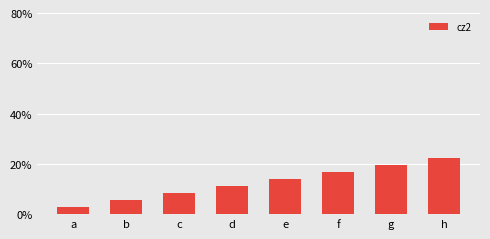

The value at g is 19.4. True or false?

True